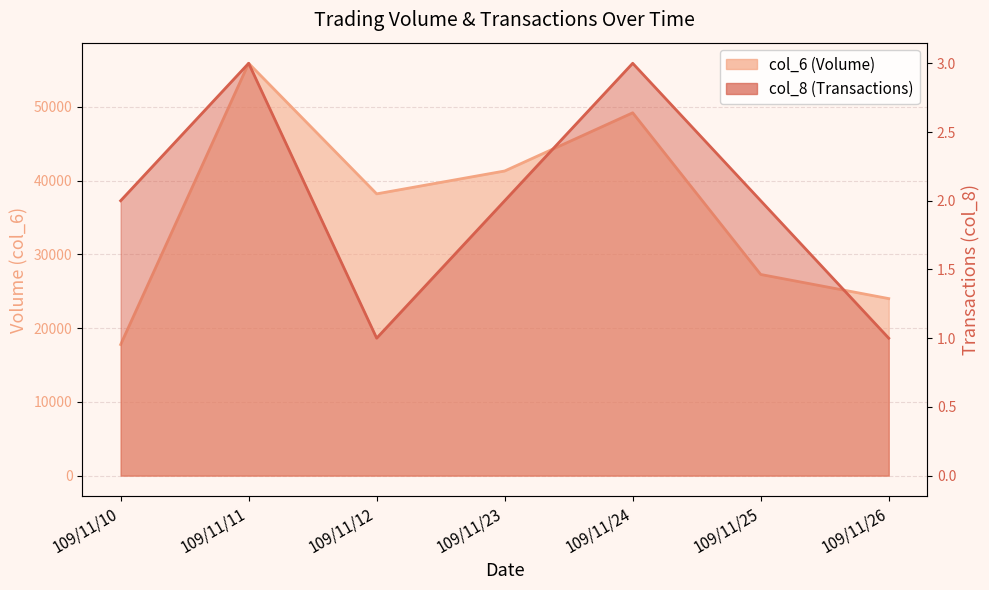

How many values in the col_8 (Transactions) series are below 2?

2